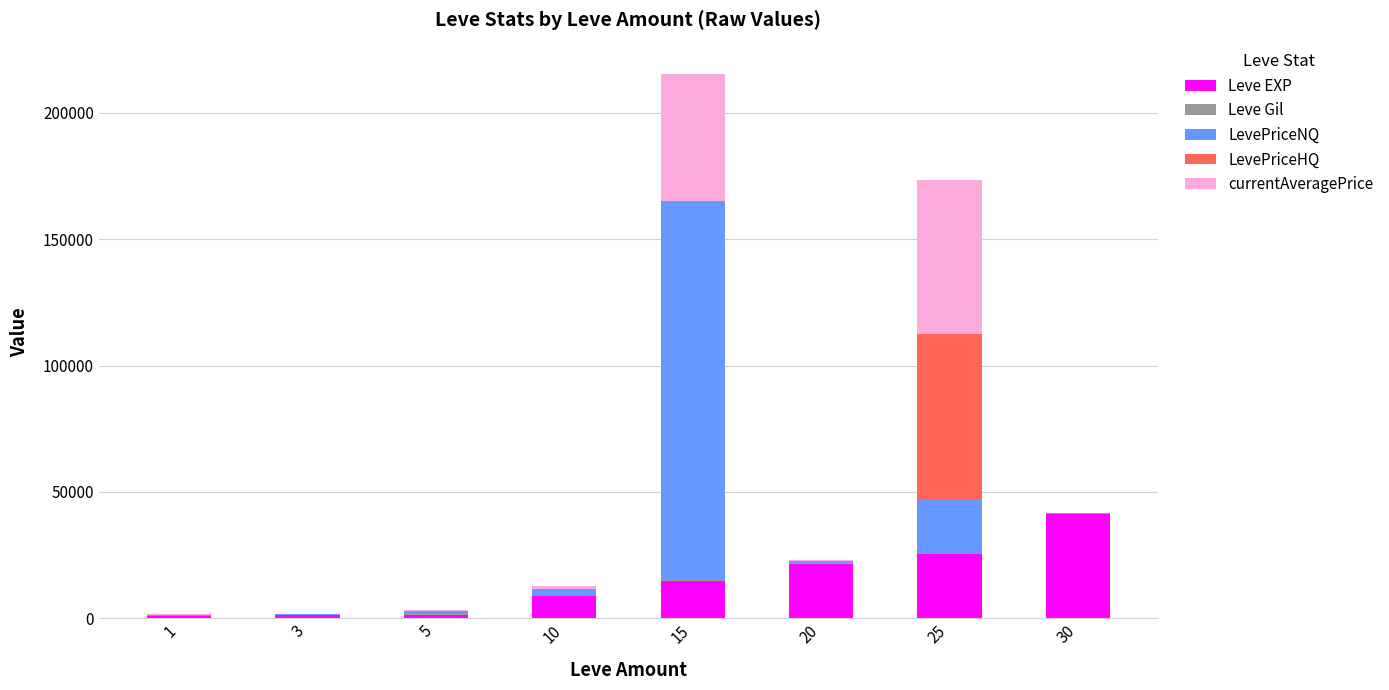

At which category is the sum across all series the highest?

15